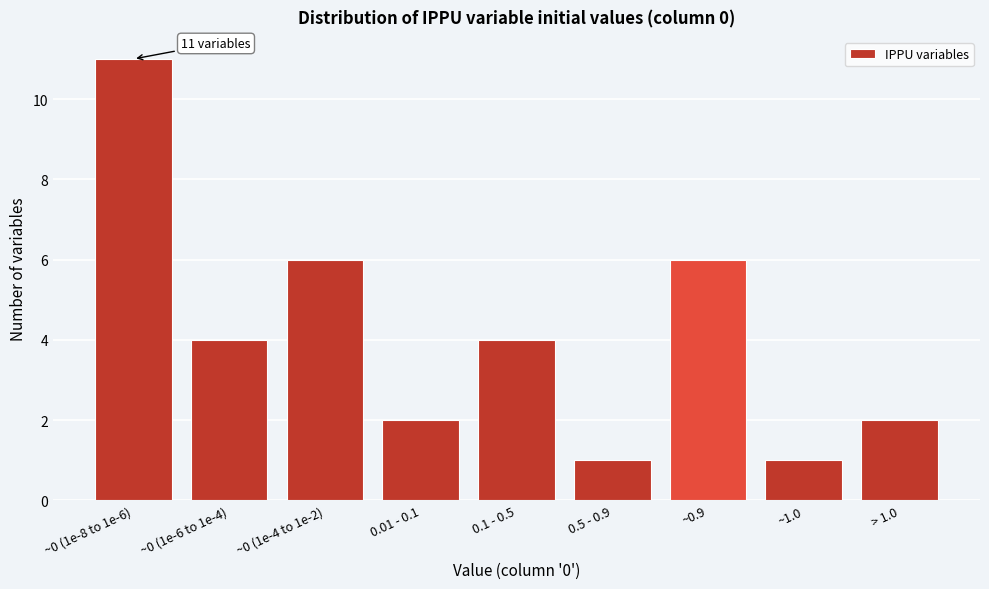

Reading left to right, transcribe all the data shown in this chart.

~0 (1e-8 to 1e-6)=11	~0 (1e-6 to 1e-4)=4	~0 (1e-4 to 1e-2)=6	0.01 - 0.1=2	0.1 - 0.5=4	0.5 - 0.9=1	~0.9=6	~1.0=1	> 1.0=2